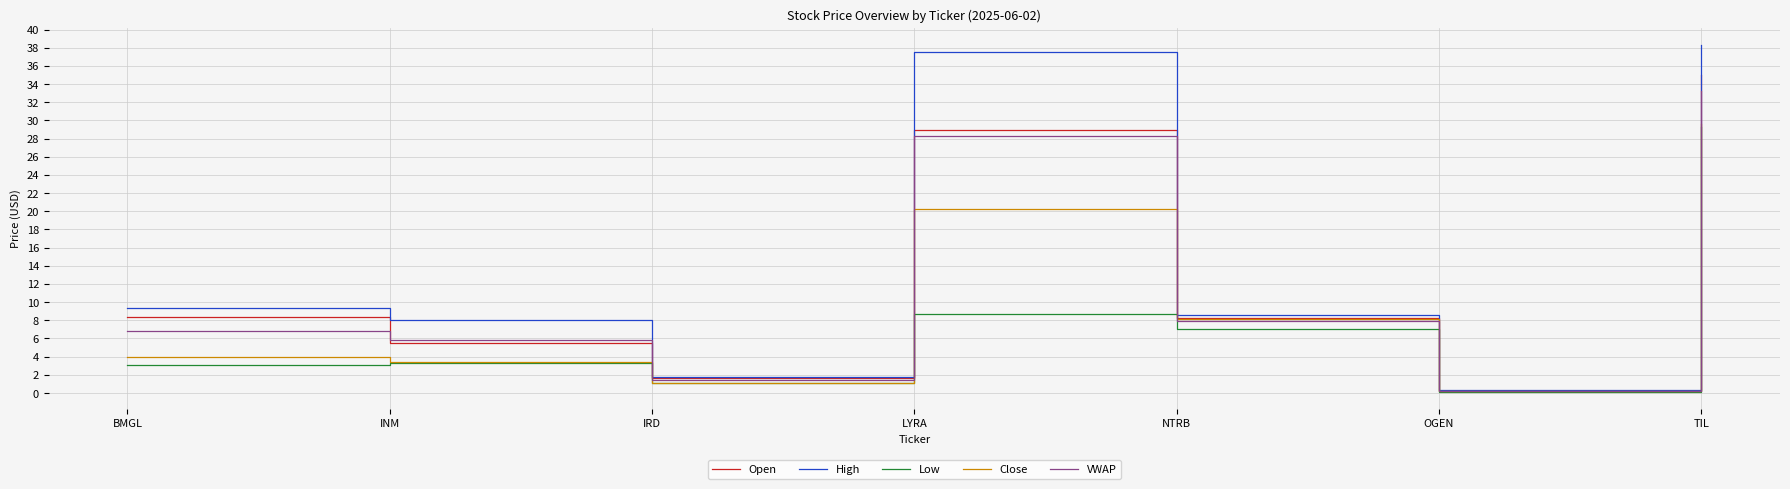

Which series has the largest range (max minus min)?

High